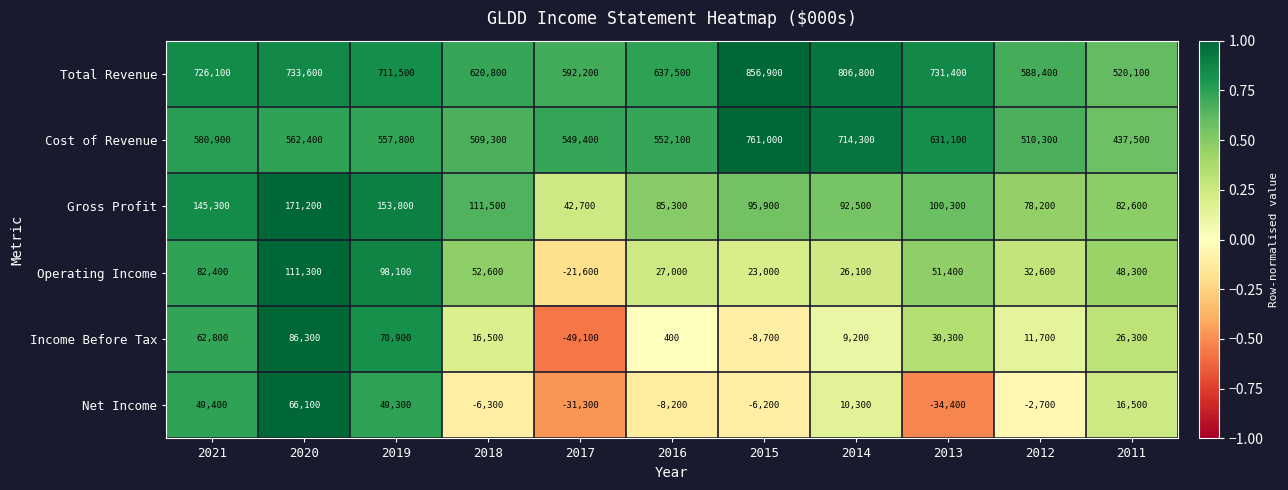

True or false: Net Income has a value of -6200 at 2015.

True